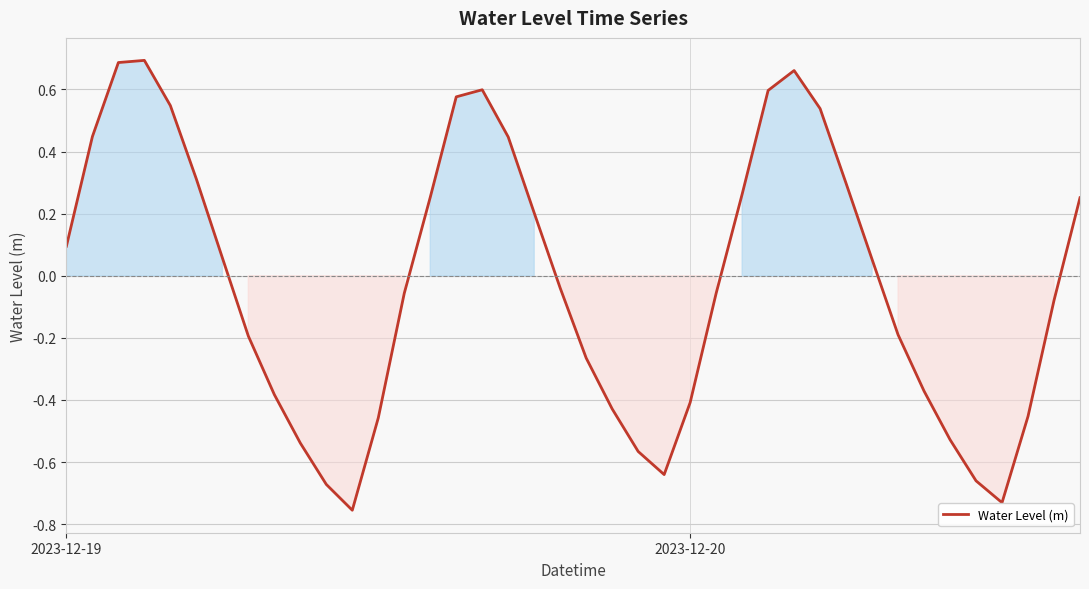

What is the difference between the maximum and minimum values?

1.4